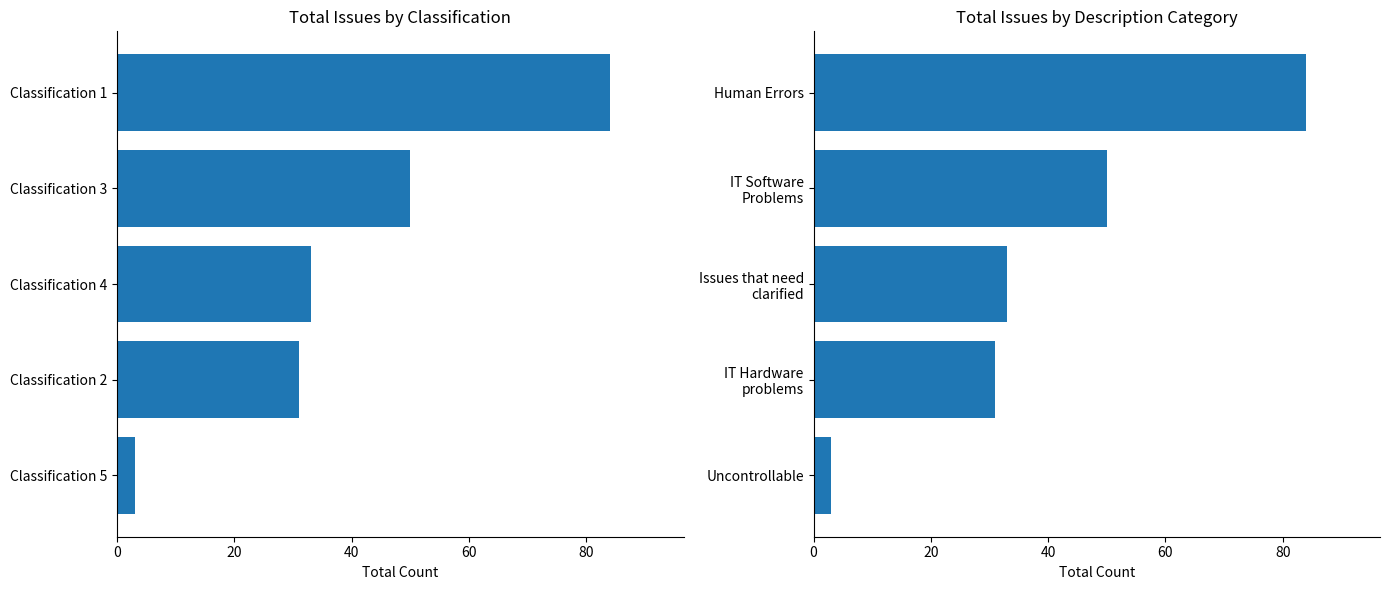

What is the total value across all series at 60?

62